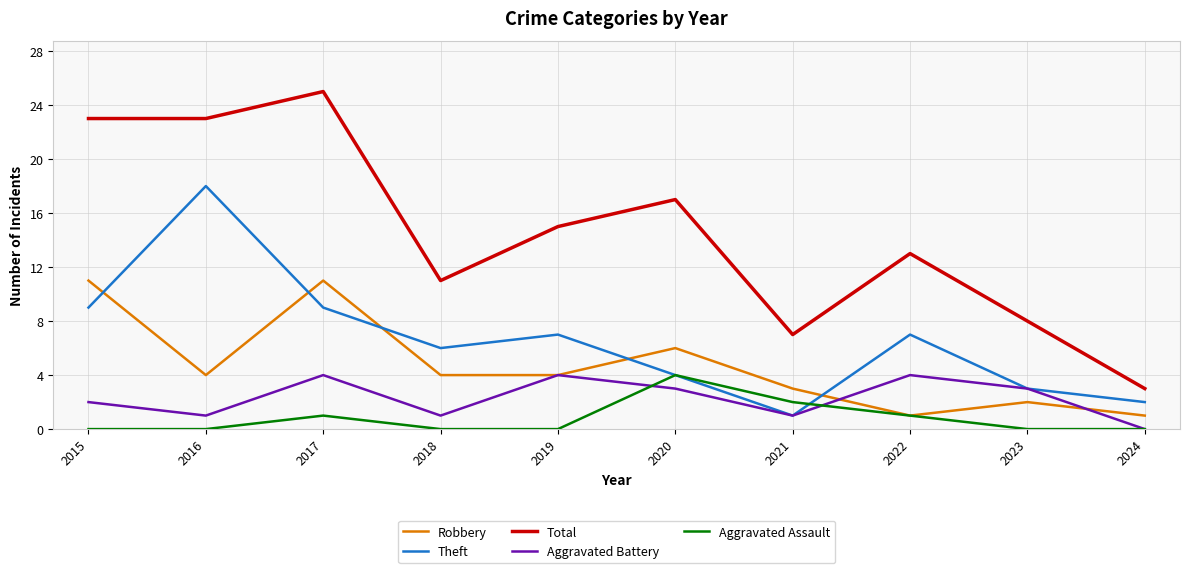

Does the chart display data point markers on the line(s)?

No